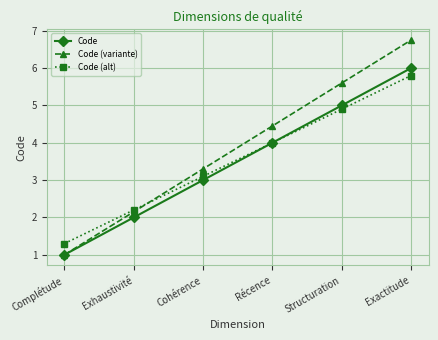

What is the label of the 3rd point from the right?

Récence